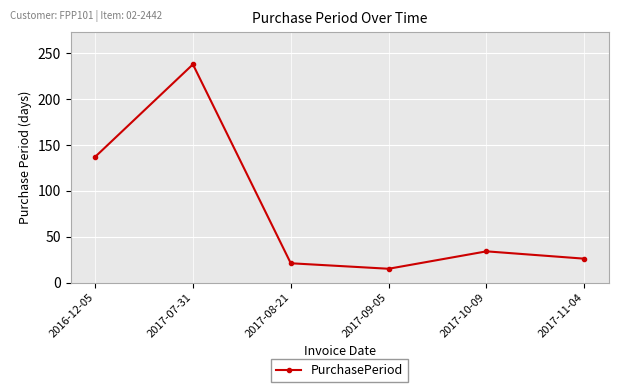

True or false: there are more than 2 points higher than both neighbors.

False